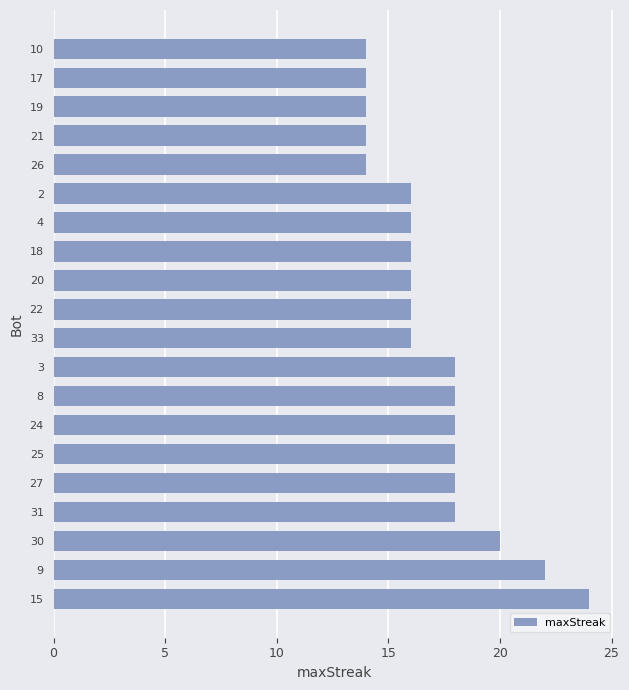

Is it true that the value at 8 is 18?

True